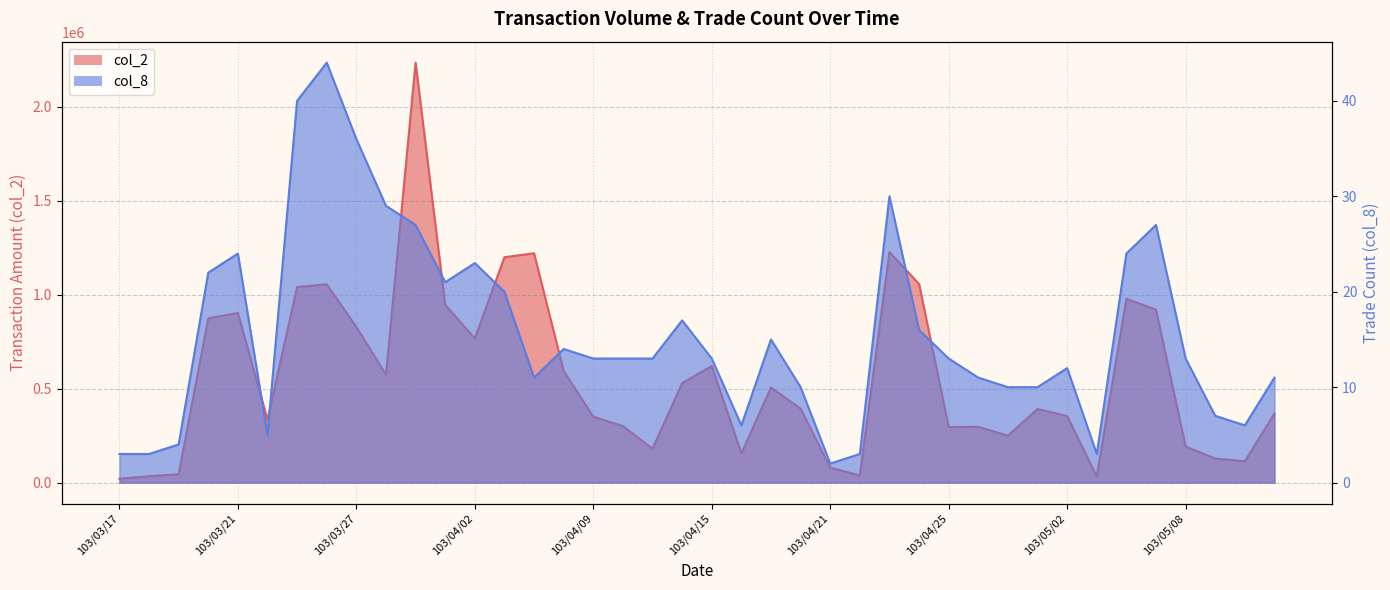

What is the sum of the col_2 values at 103/03/20 and 103/03/21?

1775800